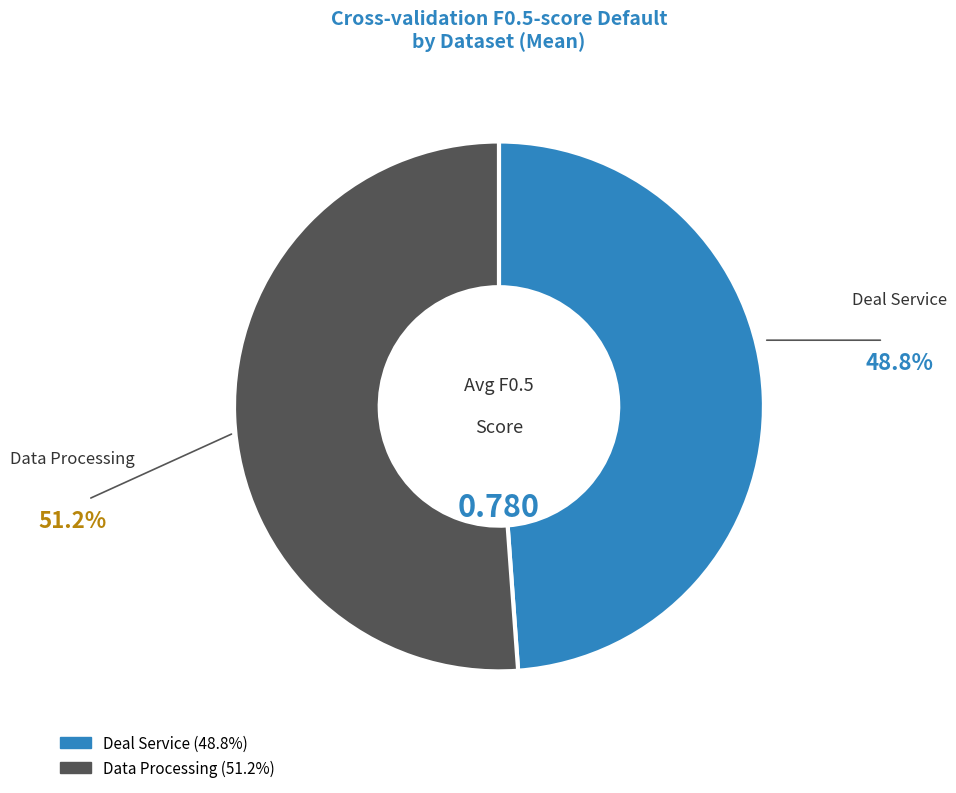

Between Data Processing and Deal Service, which is larger?

Data Processing